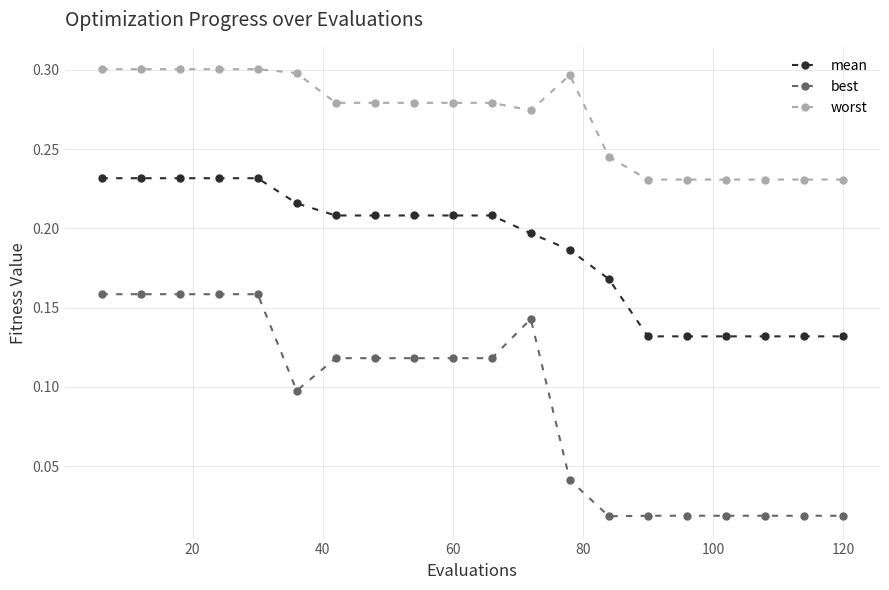

Which series has the largest total across all categories?

worst